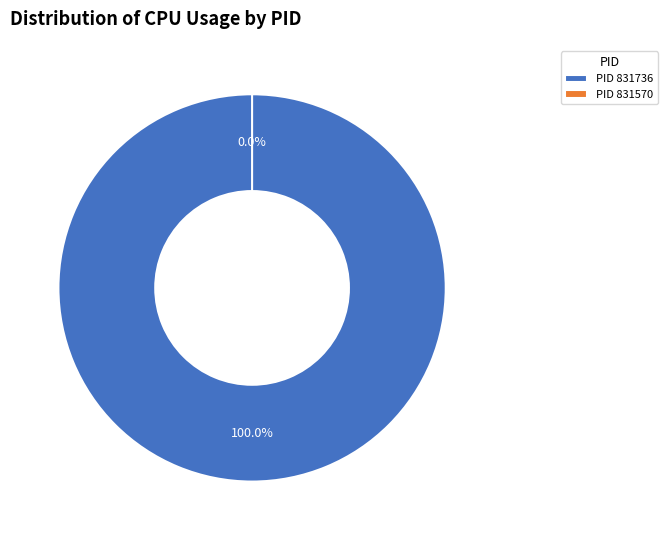

To the nearest percent, what is the combined percentage of 831570 and 831736?

100%